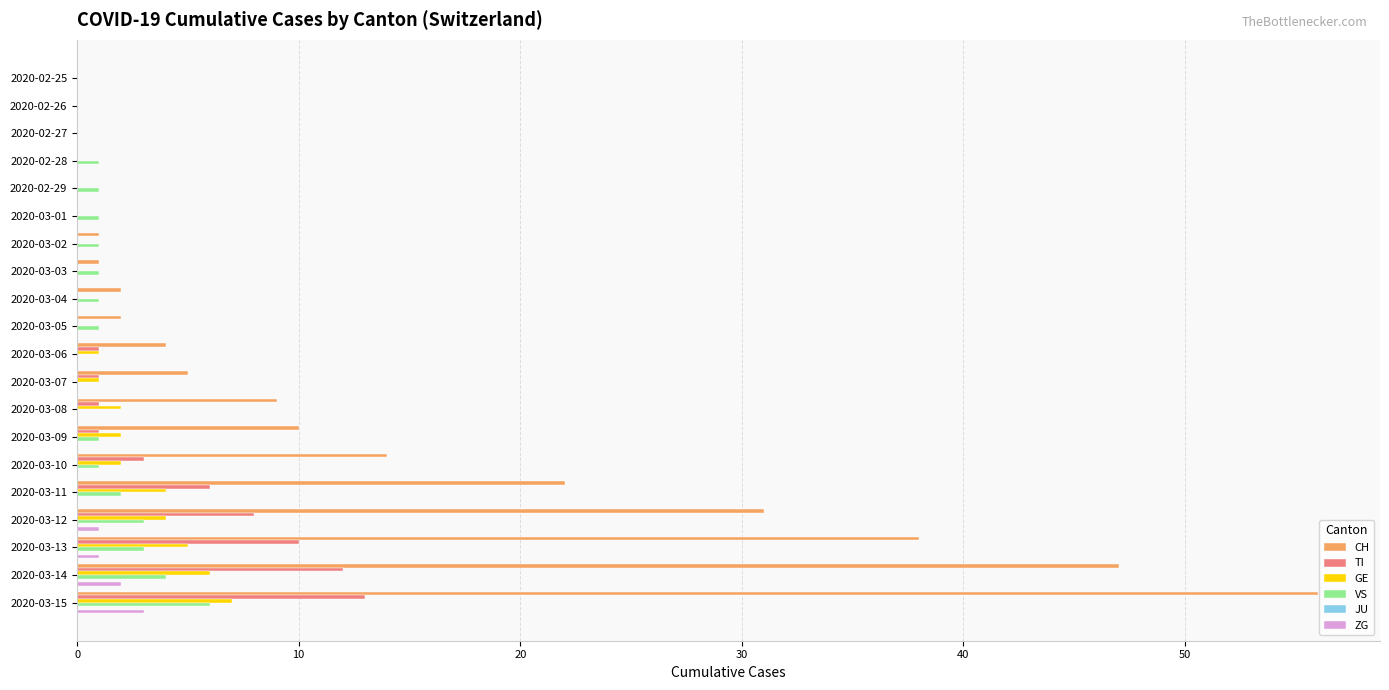

Is it true that VS equals 4 at 2020-02-27?

False